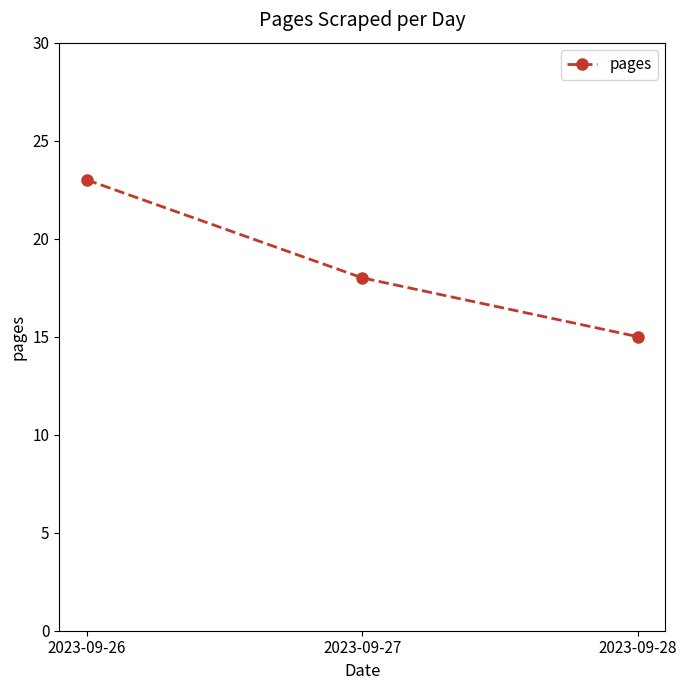

What is the change in value from 2023-09-27 to 2023-09-28?

-3